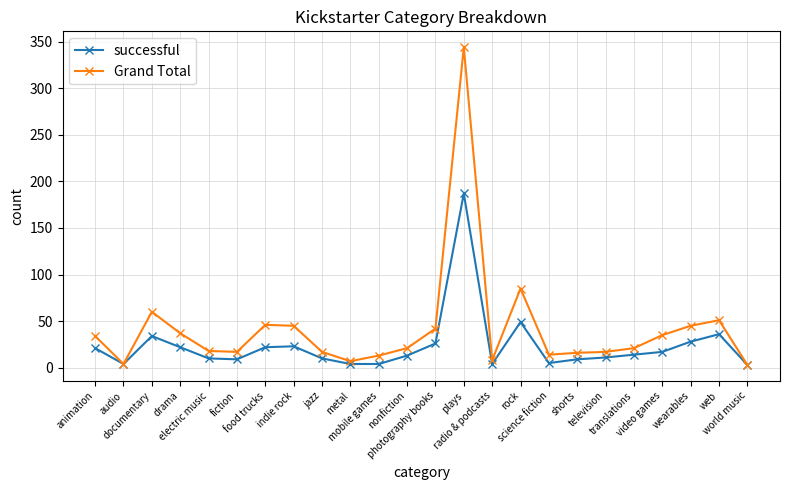

Does the chart have visible grid lines?

Yes